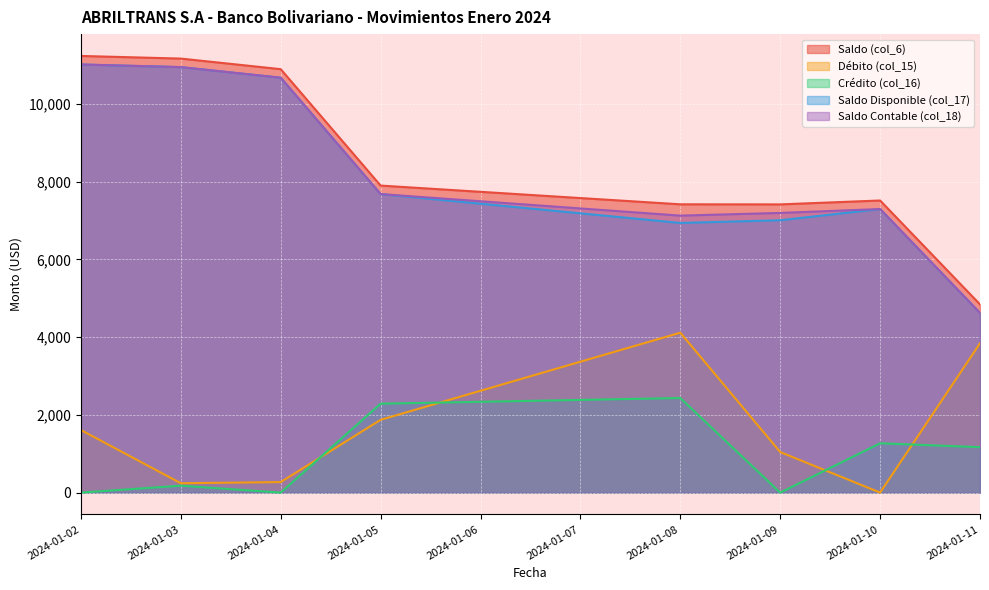

List the labels in order of Crédito (col_16) value, largest first.

2024-01-08, 2024-01-05, 2024-01-10, 2024-01-11, 2024-01-03, 2024-01-02, 2024-01-04, 2024-01-09